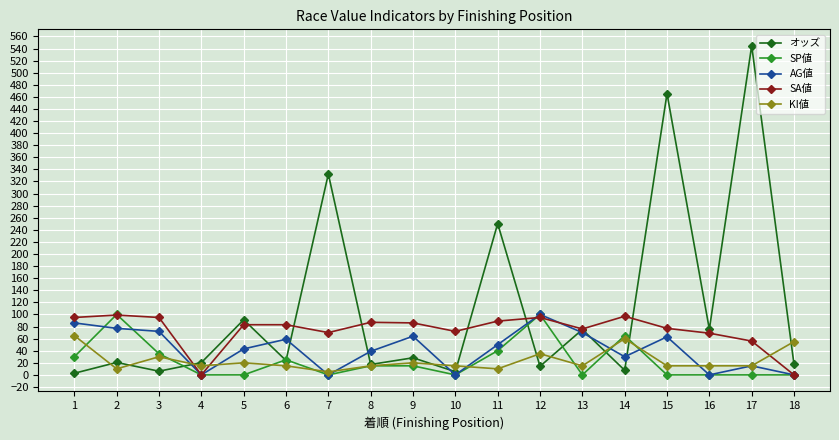

Count the number of data series in this chart.

5